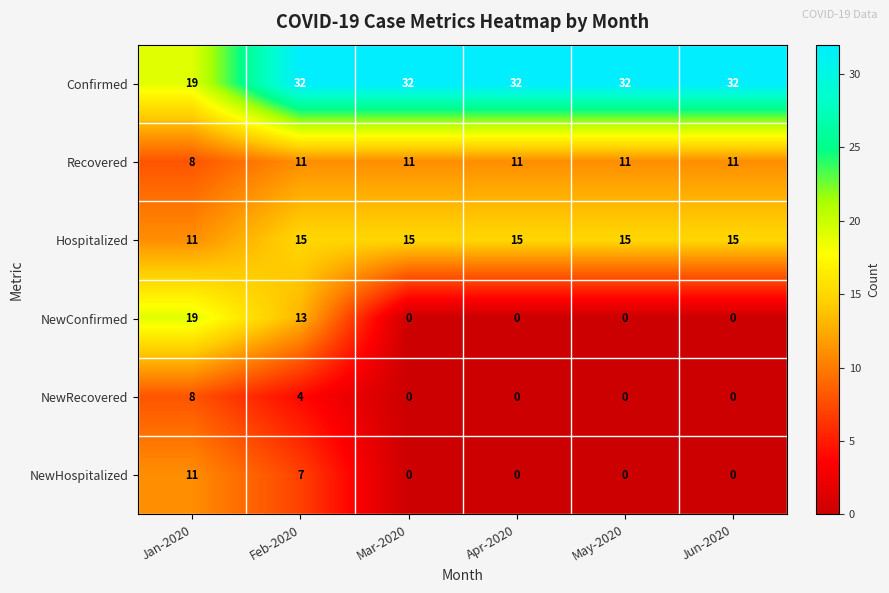

Which series has the largest range (max minus min)?

NewConfirmed